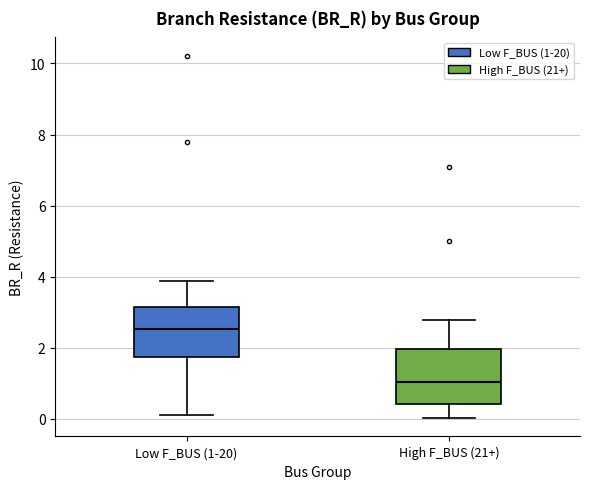

Reading left to right, transcribe this box plot: for each box, give where its median line is, the range the box spans, and where its two whiskers end, as read against the y-axis. The values are not printed on the chart, so give them approximately, as read against the axis.

Low F_BUS (1-20): median 2.6, box 1.8 to 3.2, whiskers 0.2 to 3.8
High F_BUS (21+): median 1.0, box 0.4 to 2.0, whiskers 0.0 to 2.8